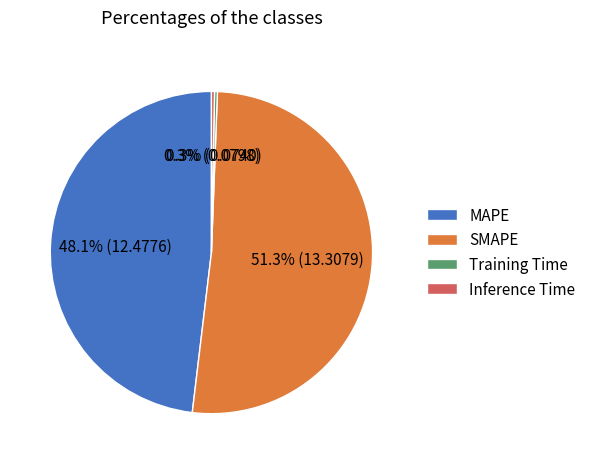

Between Inference Time and SMAPE, which is larger?

SMAPE